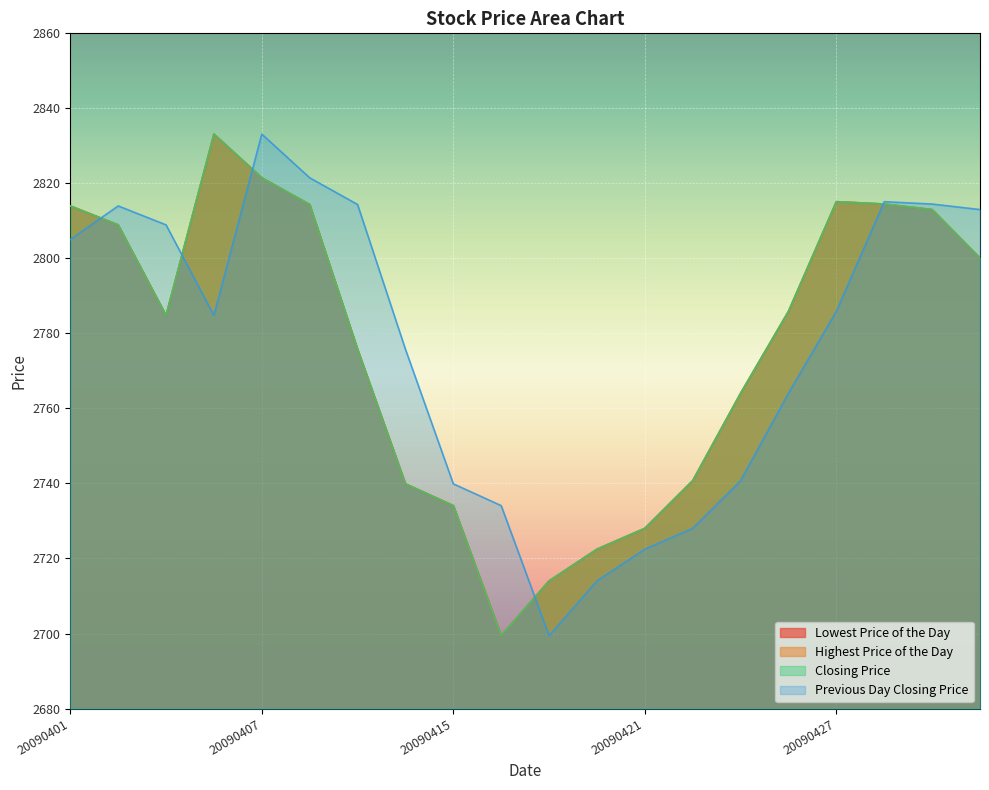

How many values in the Previous Day Closing Price series exceed 2785?

10